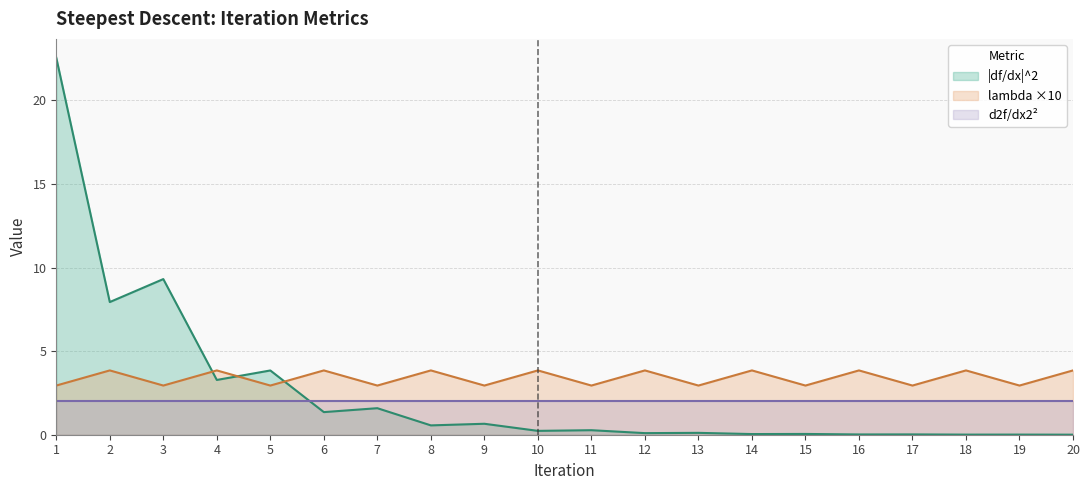

In lambda, how many points are lower than both neighbors (excluding endpoints)?

9